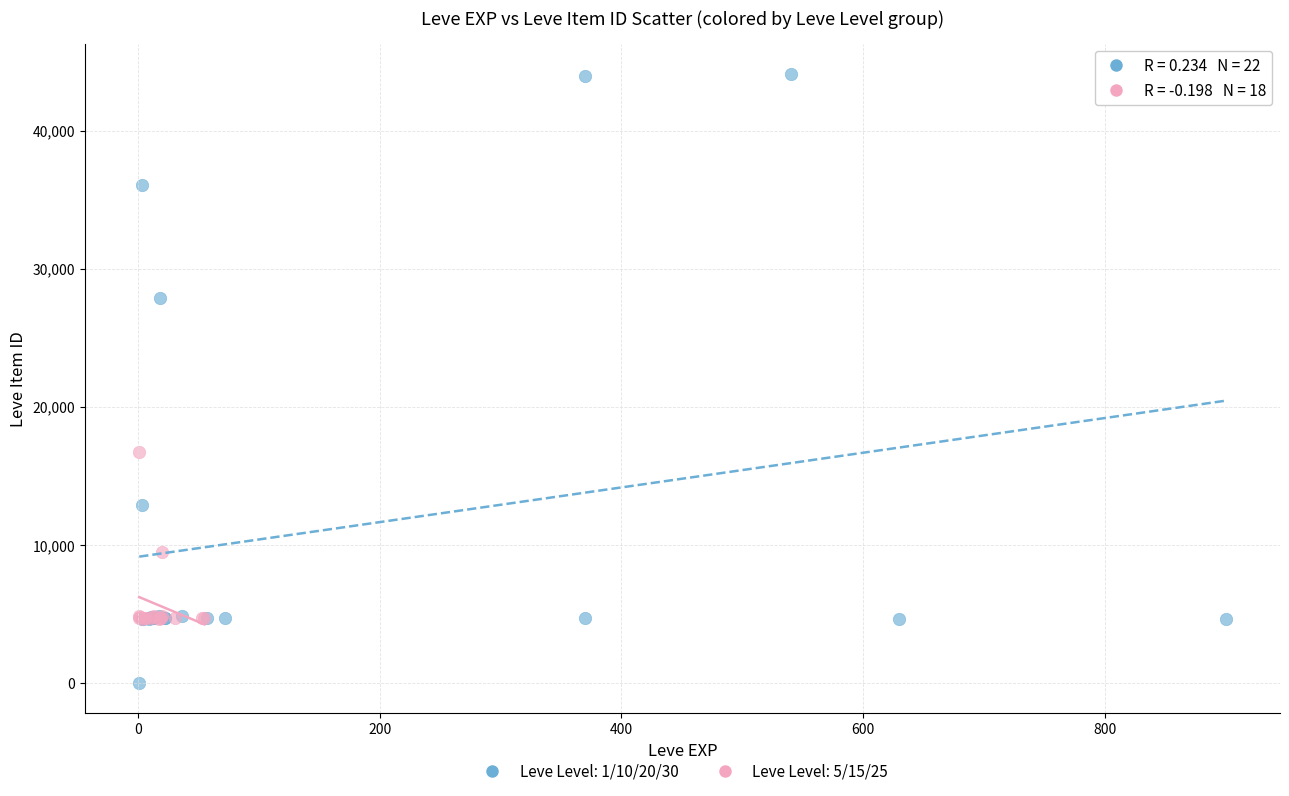

What are all the series names shown in the legend?

Leve Level: 1/10/20/30, Leve Level: 5/15/25